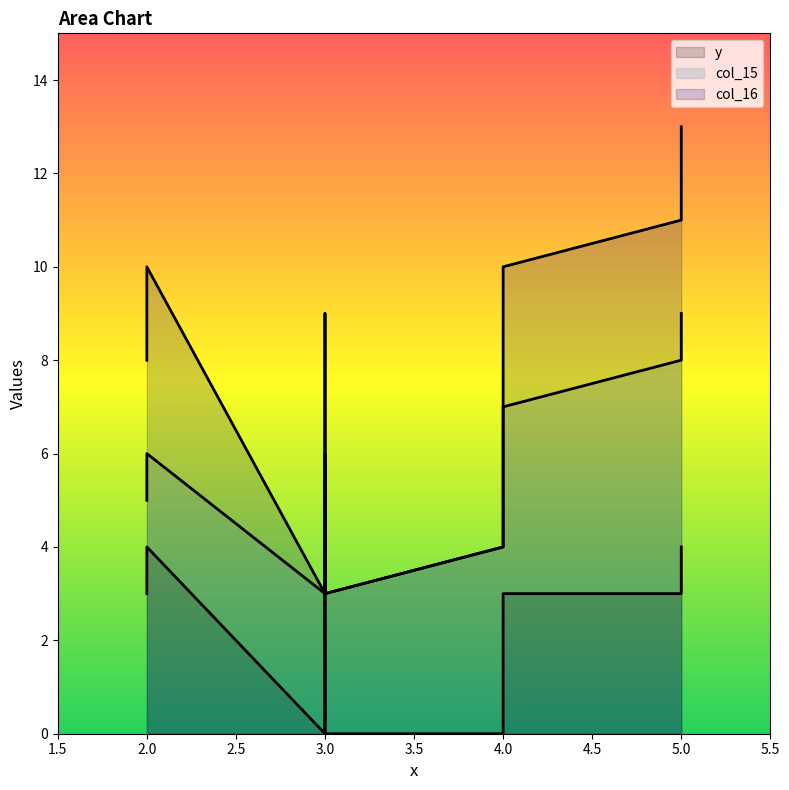

What is the maximum value for col_15?

9